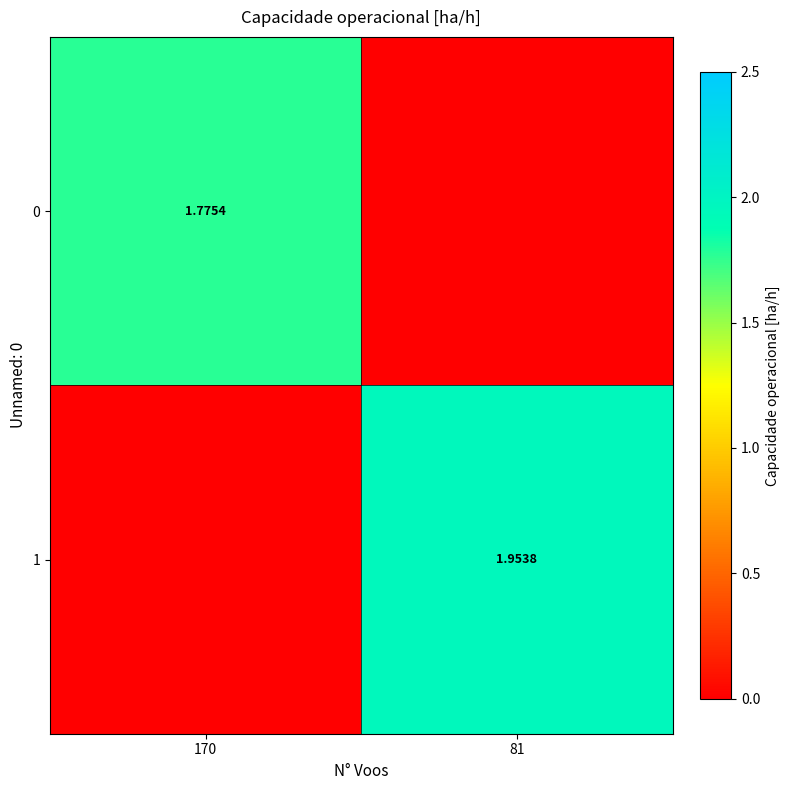

Is the value of 1 at 81 greater than the value of 0 at 170?

Yes